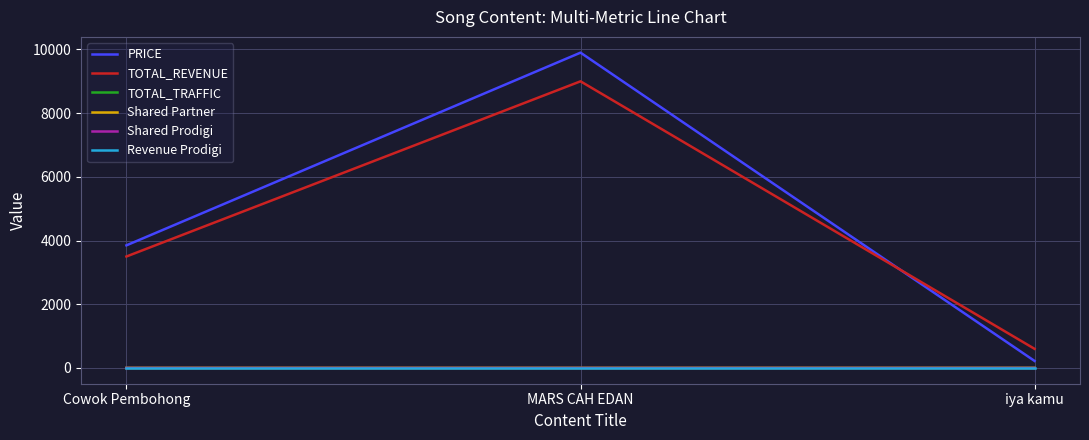

Which series has the widest spread of values?

PRICE